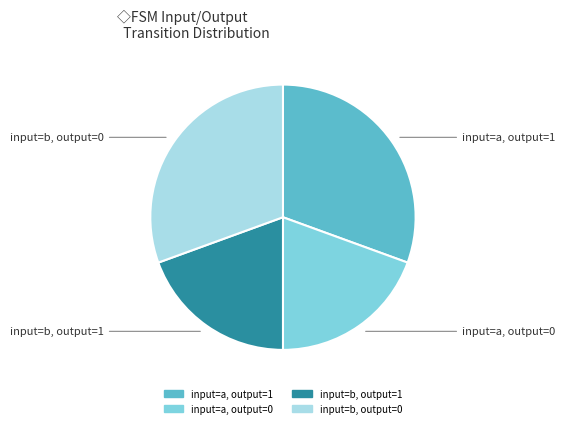

Is there a majority slice in this chart?

No